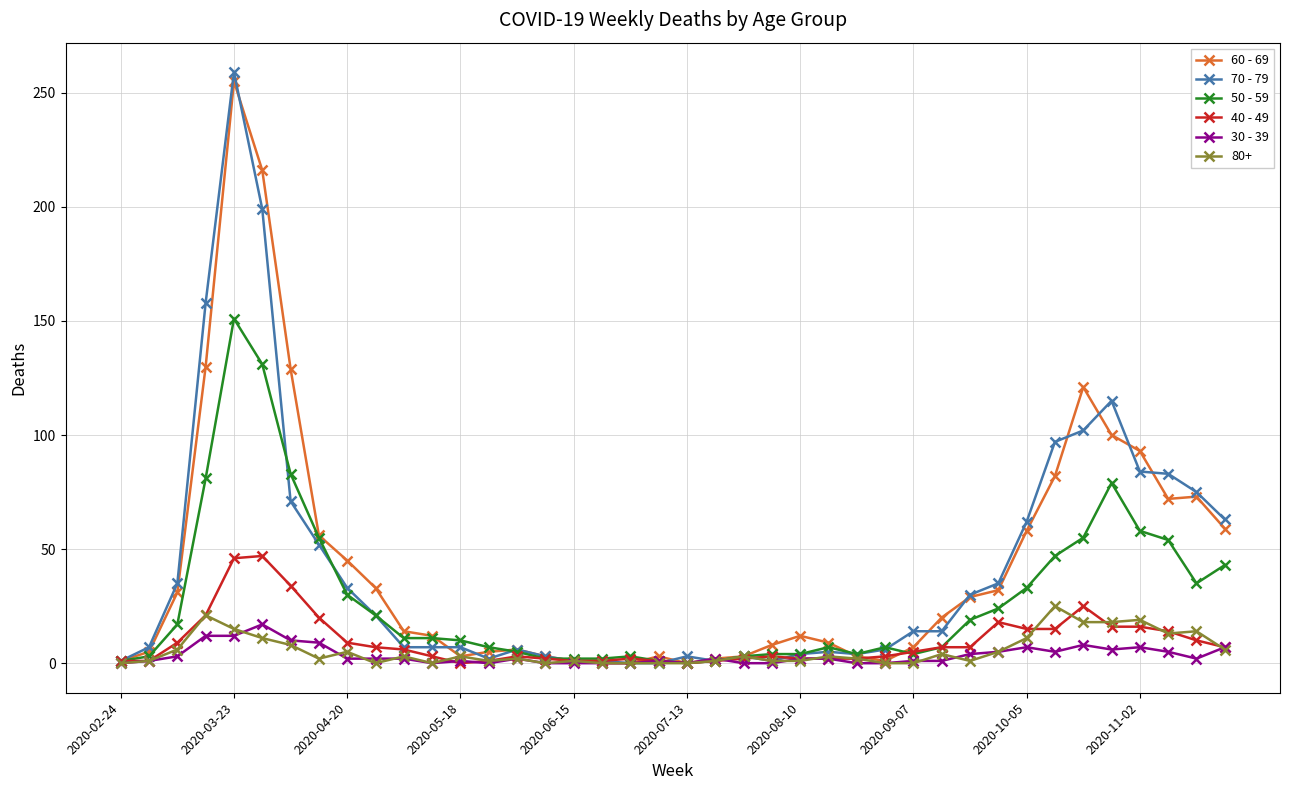

True or false: 80+ has more than 2 points higher than both neighbors.

True